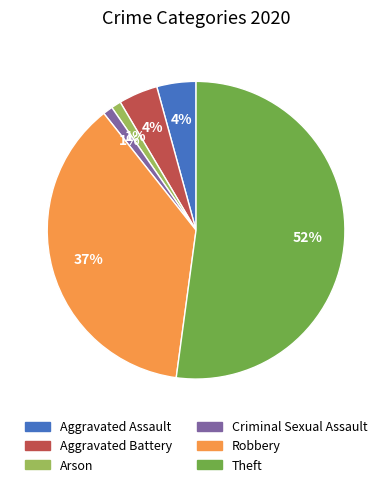

Between Theft and Robbery, which is larger?

Theft